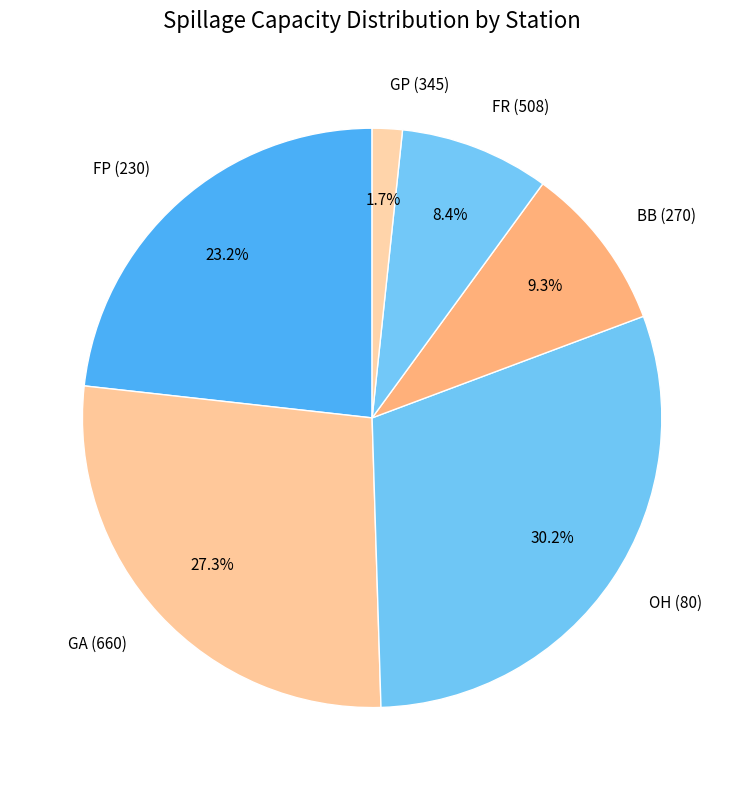

How many segments does this pie chart have?

6